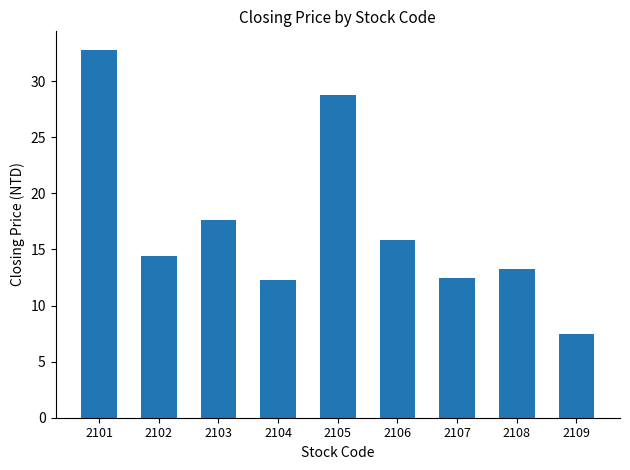

What is the smallest value displayed?

7.5